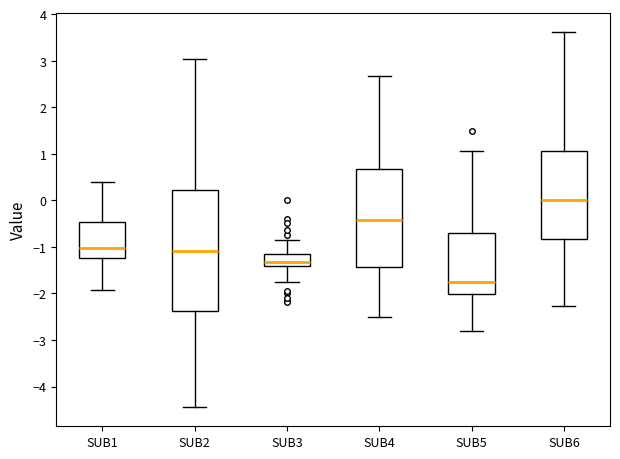

Which box has the highest median line?

SUB6